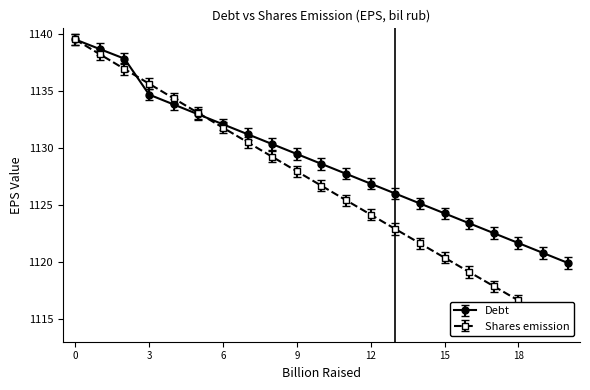

At which label is Debt closest to 1129?

10